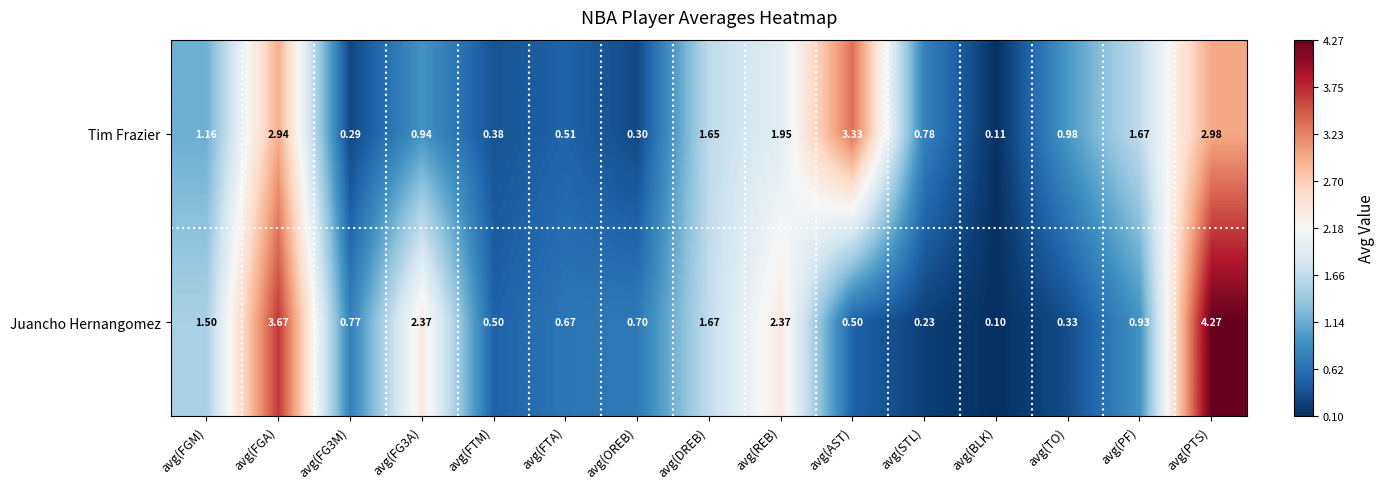

Rank the series at avg(REB) from highest to lowest value.

Juancho Hernangomez, Tim Frazier